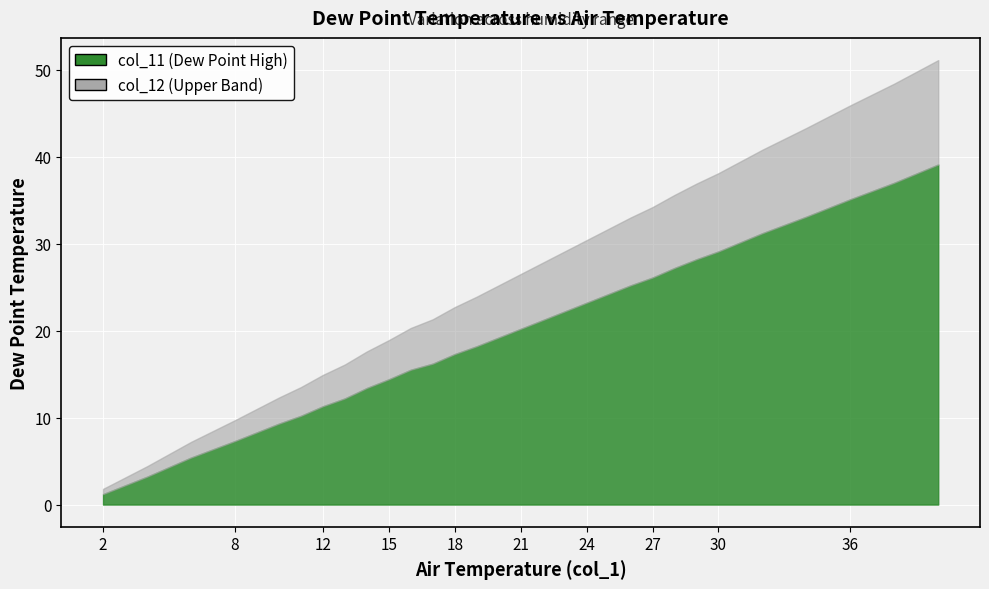

The col_11 series shows 7.9 at 14. True or false?

False